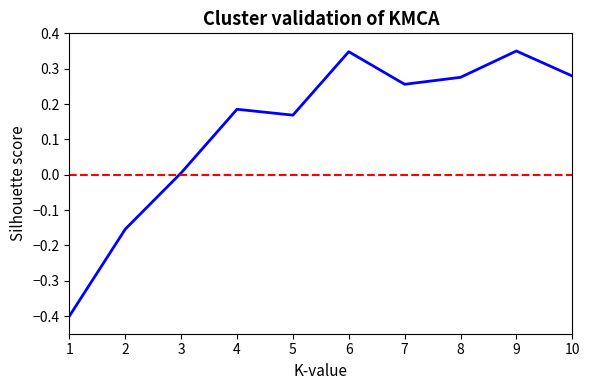

True or false: the data shows 0.6 at 6.

False